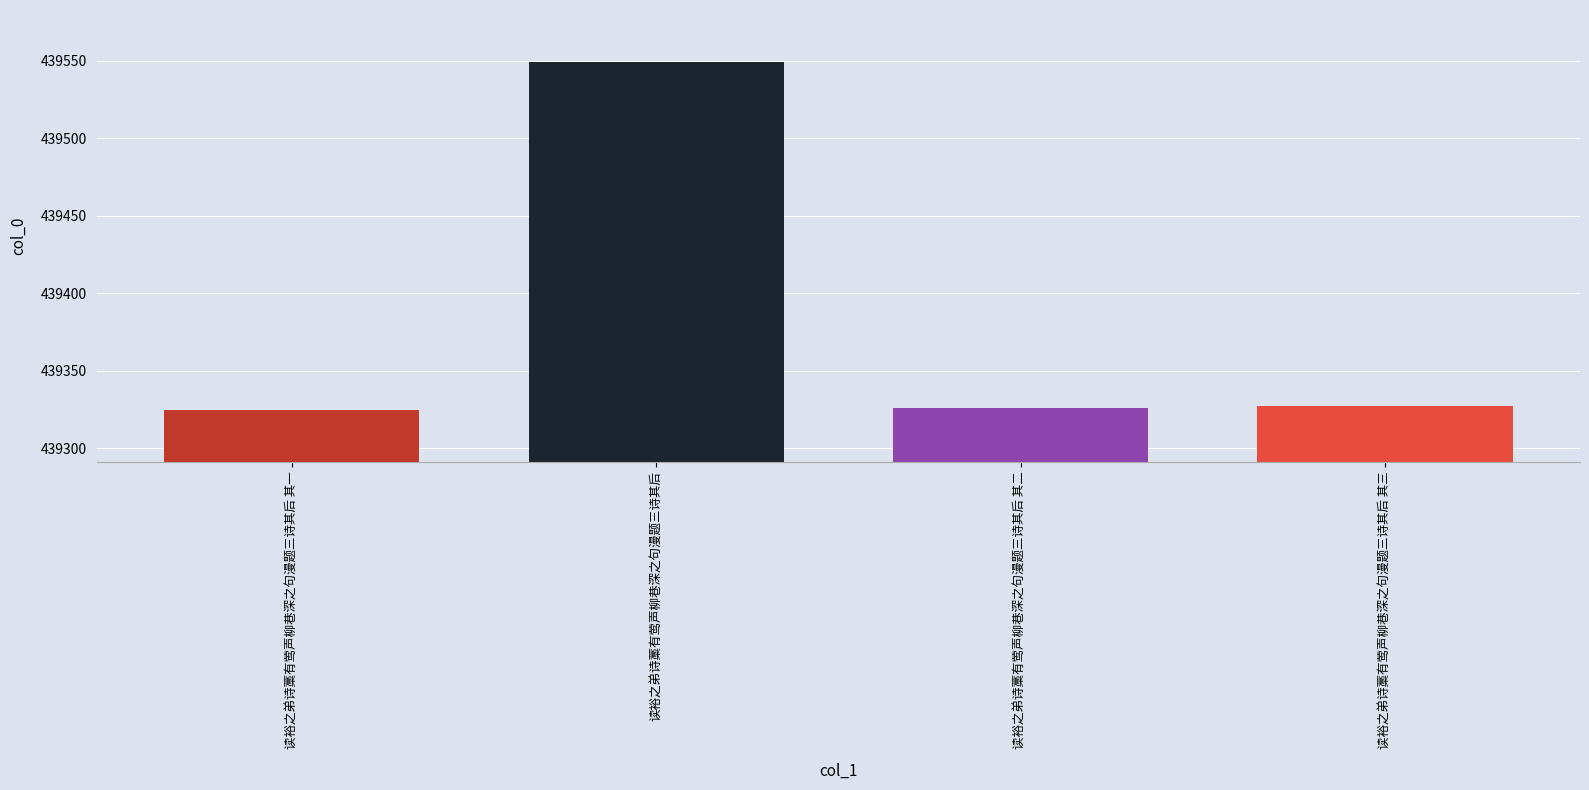

What is the change in value from 读裕之弟诗藁有莺声柳巷深之句漫题三诗其后 to 读裕之弟诗藁有莺声柳巷深之句漫题三诗其后 其三?

-222